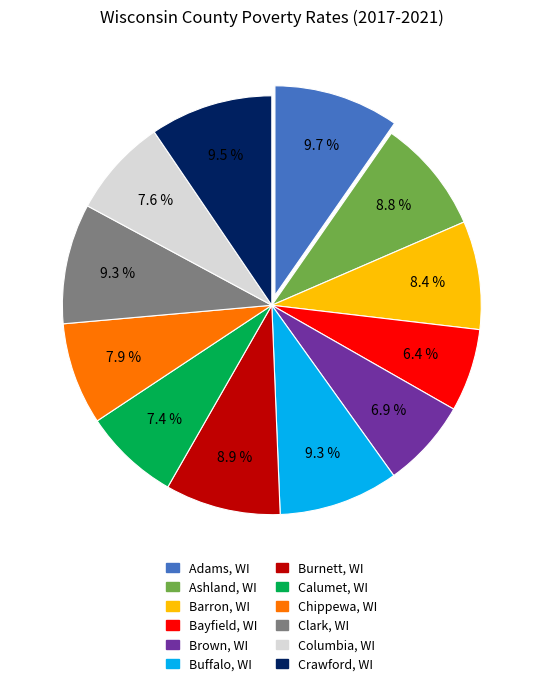

Is Calumet, WI the majority of the pie?

No